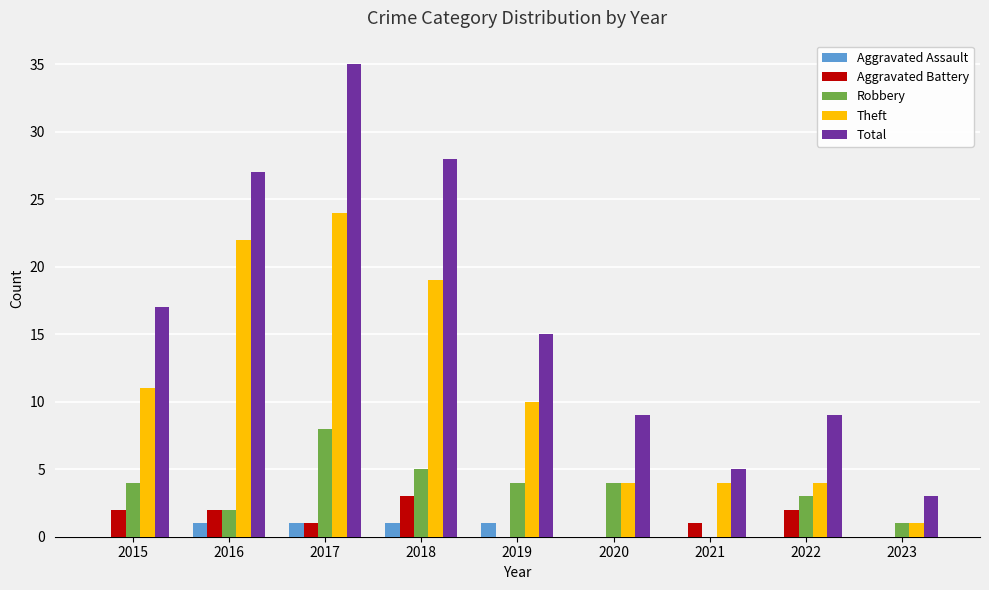

What is the difference between the Robbery values at 2021 and 2020?

4